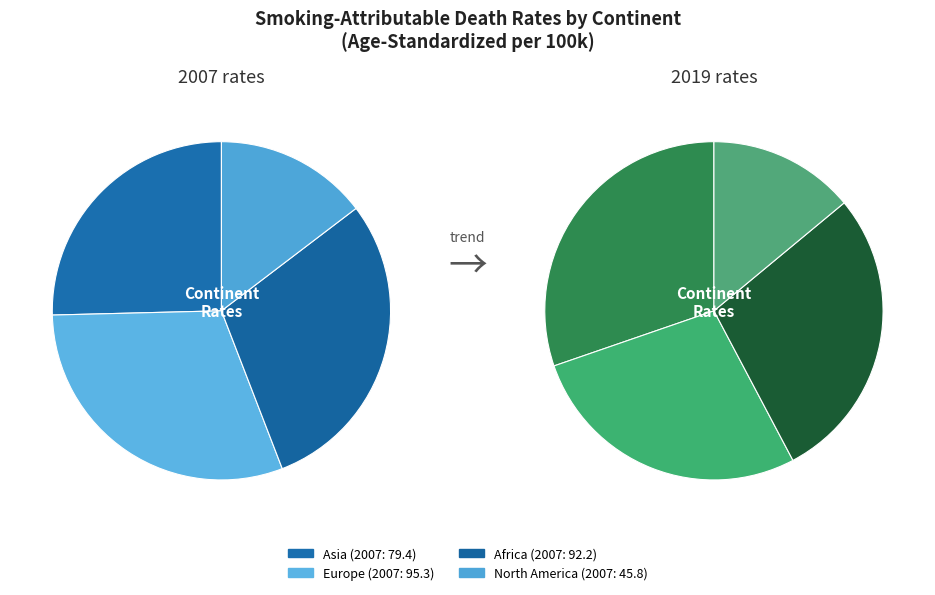

Is Europe the majority of the pie?

No